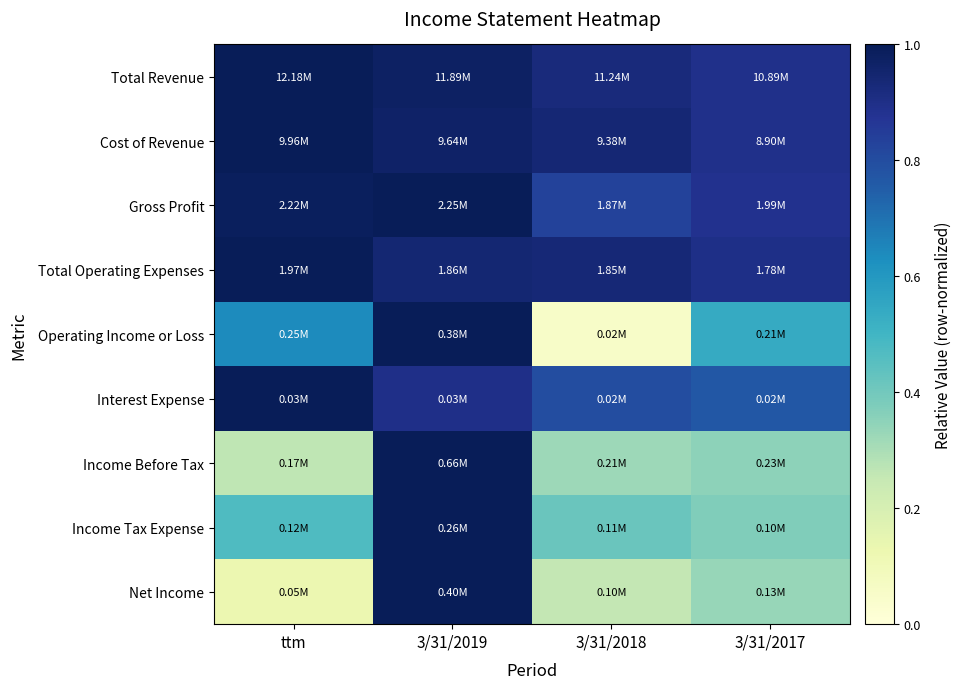

Which has a higher value, 3/31/2017 or ttm?

ttm